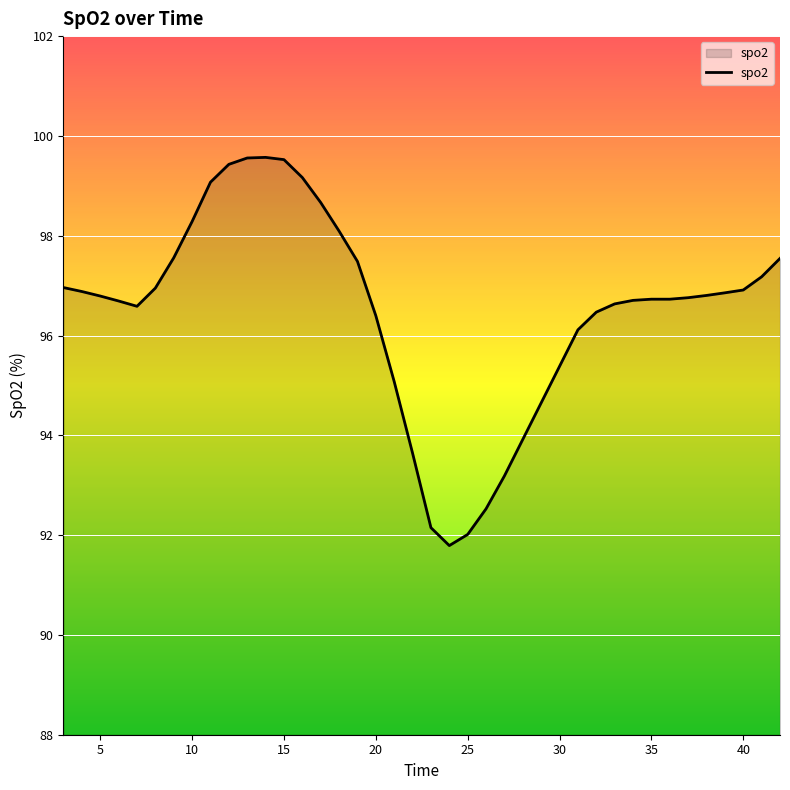

What is the maximum value shown in the chart?

99.6